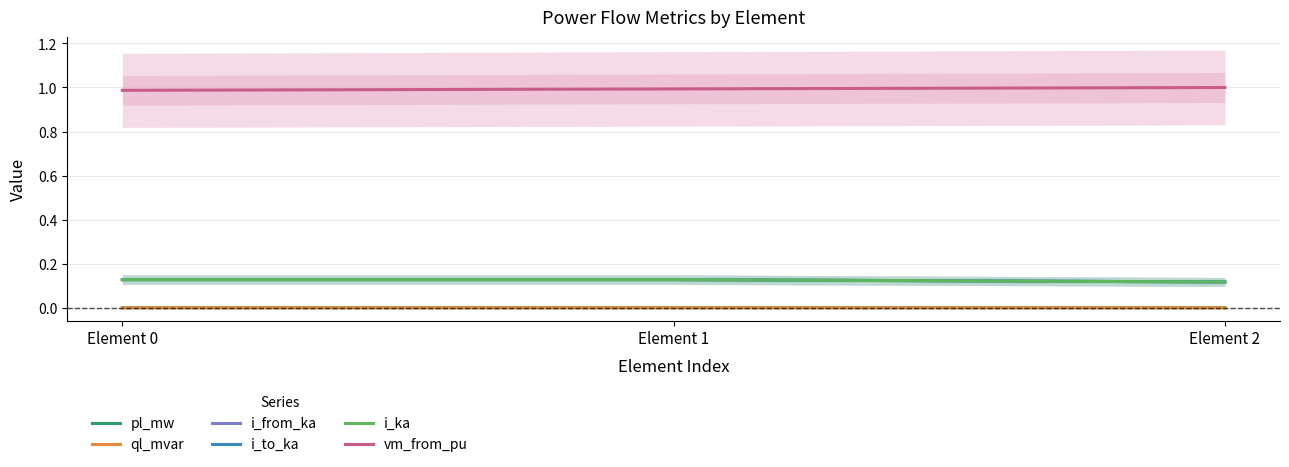

At which category is the sum across all series the highest?

Element 1